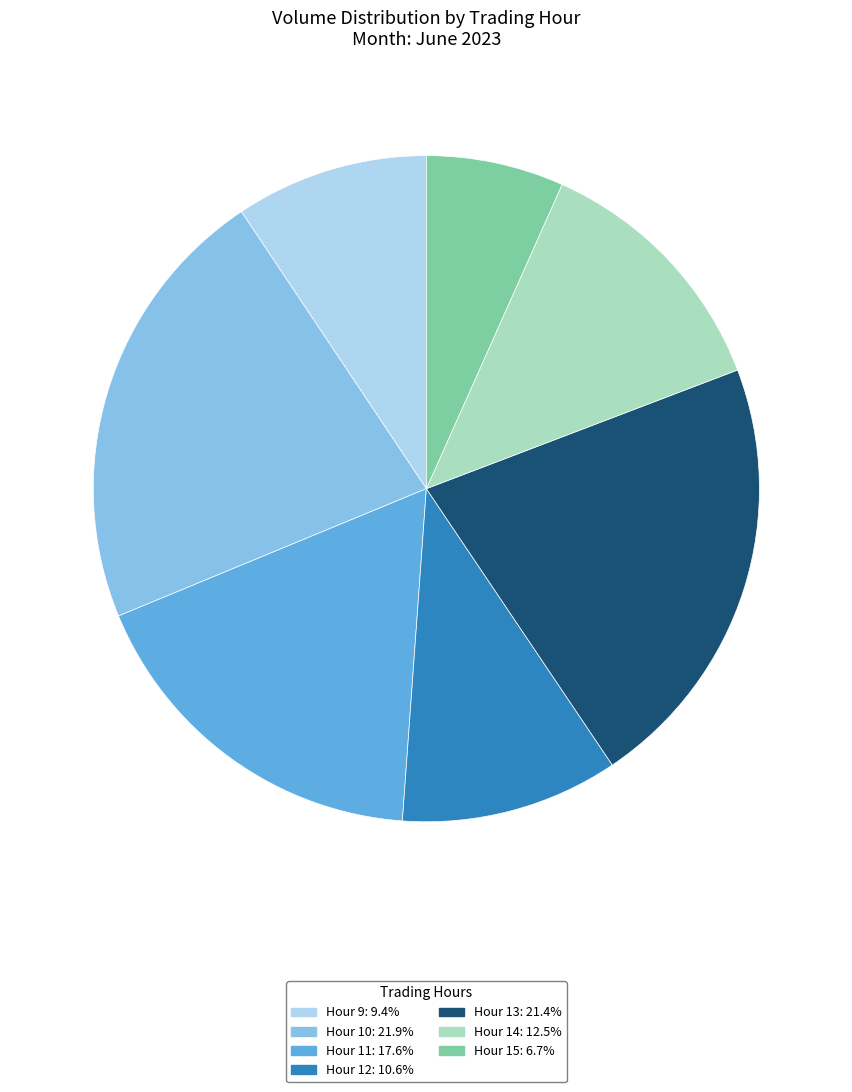

Is there a majority slice in this chart?

No